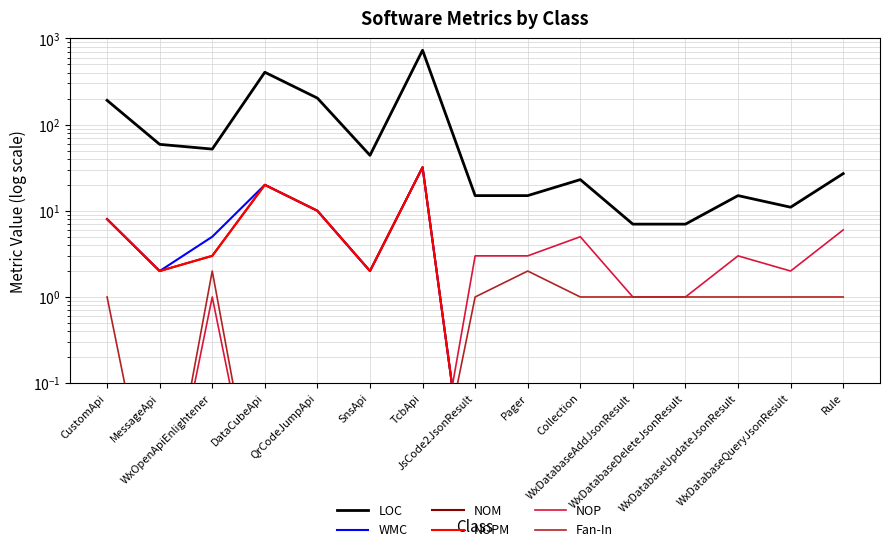

What is the total value across all series at JsCode2JsonResult?

19.0